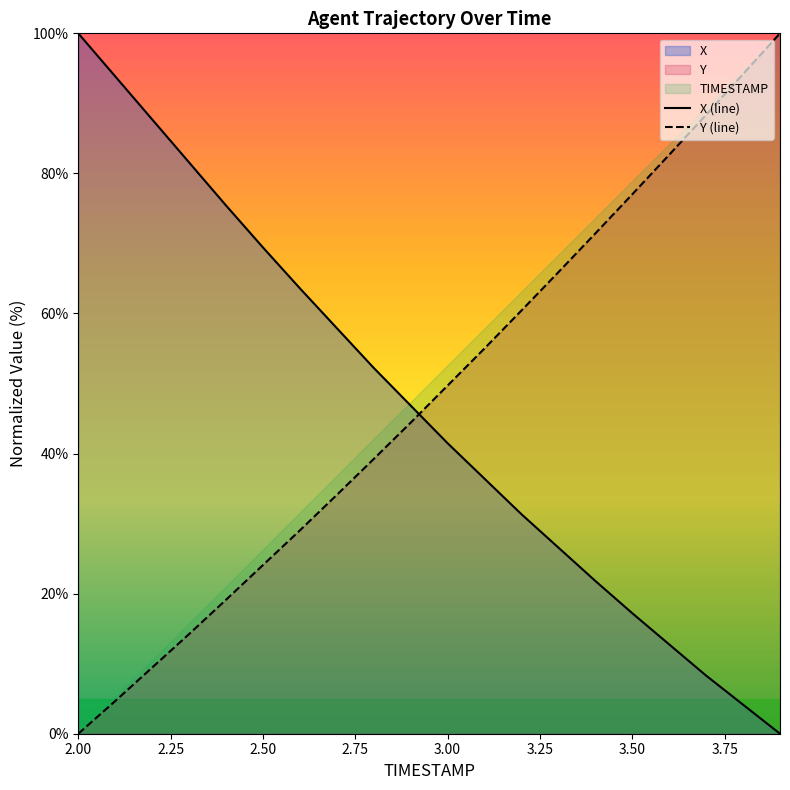

At how many categories does at least one series exceed 62?

14